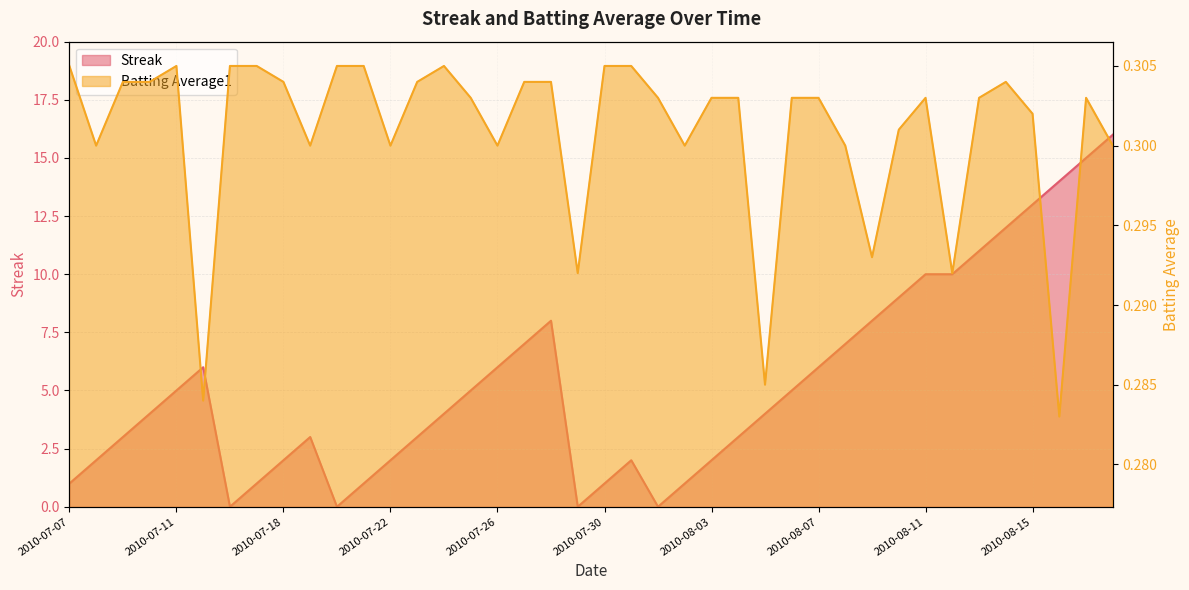

Which series changed the most between 2010-08-17 and 2010-08-18?

Streak